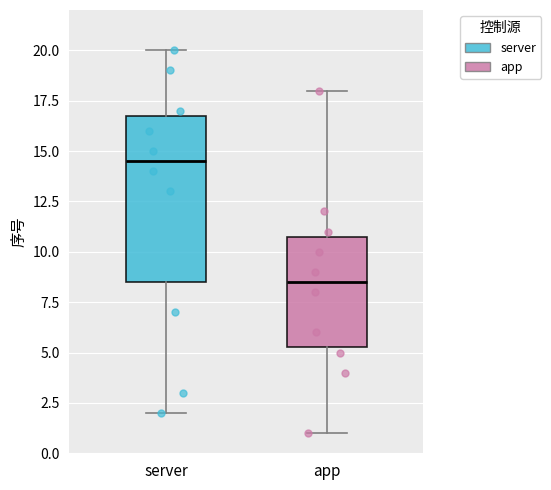

Reading left to right, read every box against the y-axis: the position of its median line, the range the box covers, and the ends of its whiskers. The values are not printed on the chart, so give them approximately, as read against the axis.

server: median 14.5, box 8.5 to 17.0, whiskers 2.0 to 20.0
app: median 8.5, box 5.5 to 11.0, whiskers 1.0 to 18.0